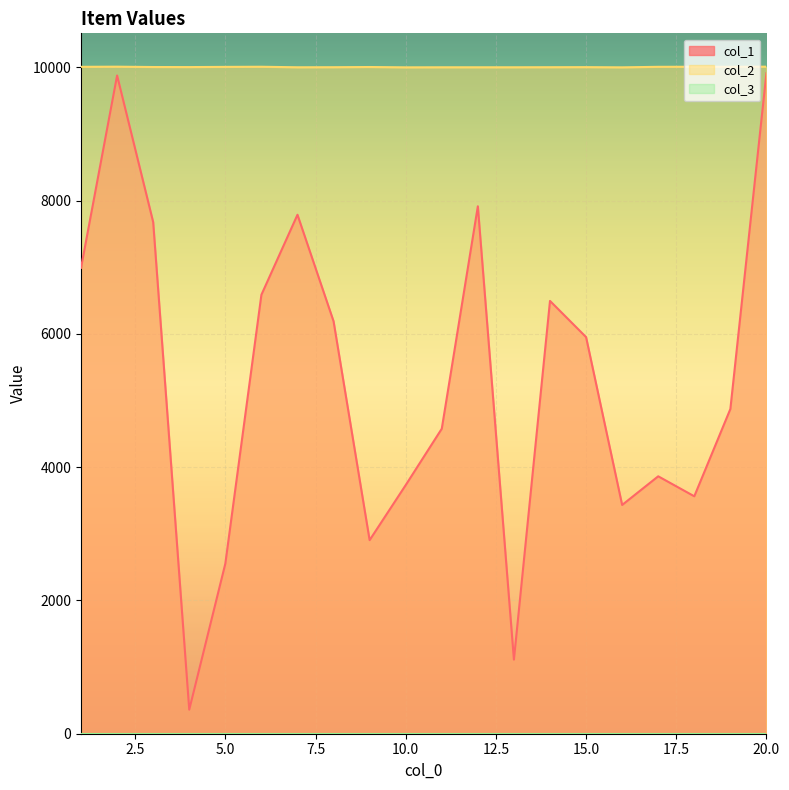

How many lines are shown in the chart?

3